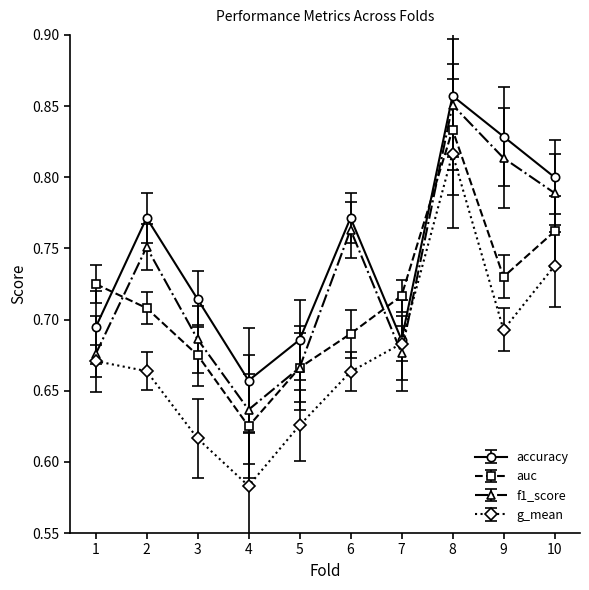

What is the difference between the highest and lowest values at 2?

0.1